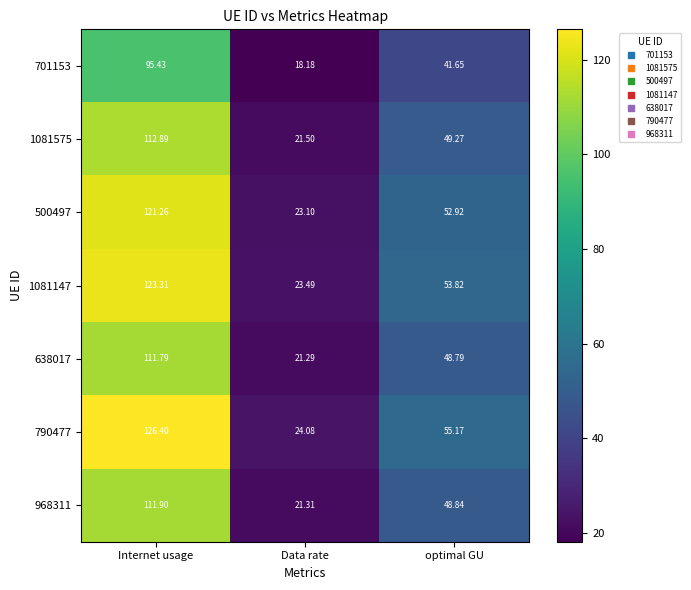

At which label is 701153 closest to 56?

optimal GU